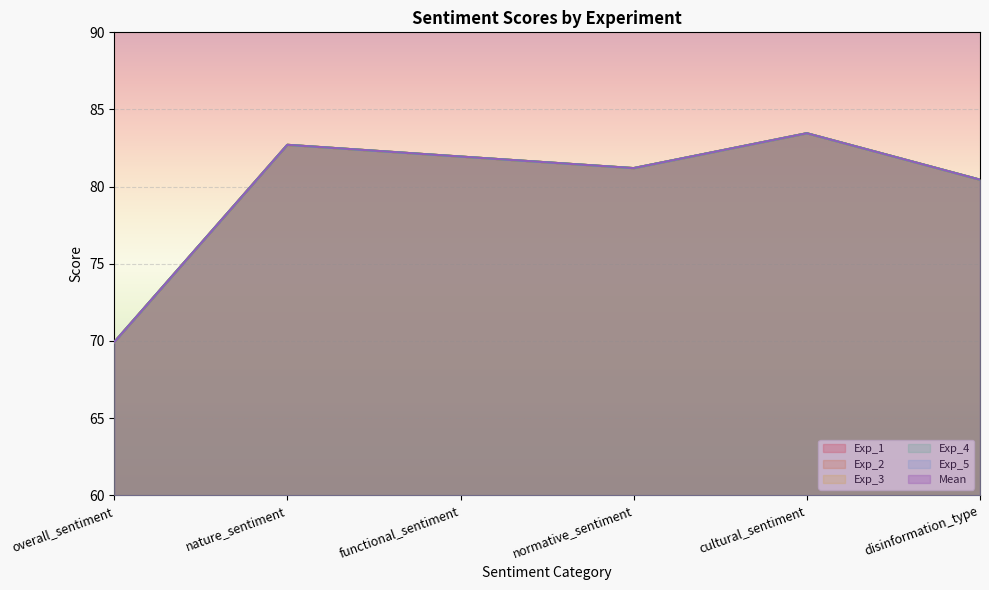

Reading right to left, transcribe all the data shown in this chart.

Exp_1: disinformation_type=80.5	cultural_sentiment=83.5	normative_sentiment=81.2	functional_sentiment=82.0	nature_sentiment=82.7	overall_sentiment=69.9
Exp_2: disinformation_type=80.5	cultural_sentiment=83.5	normative_sentiment=81.2	functional_sentiment=82.0	nature_sentiment=82.7	overall_sentiment=69.9
Exp_3: disinformation_type=80.5	cultural_sentiment=83.5	normative_sentiment=81.2	functional_sentiment=82.0	nature_sentiment=82.7	overall_sentiment=69.9
Exp_4: disinformation_type=80.5	cultural_sentiment=83.5	normative_sentiment=81.2	functional_sentiment=82.0	nature_sentiment=82.7	overall_sentiment=69.9
Exp_5: disinformation_type=80.5	cultural_sentiment=83.5	normative_sentiment=81.2	functional_sentiment=82.0	nature_sentiment=82.7	overall_sentiment=69.9
Mean: disinformation_type=80.5	cultural_sentiment=83.5	normative_sentiment=81.2	functional_sentiment=82.0	nature_sentiment=82.7	overall_sentiment=69.9